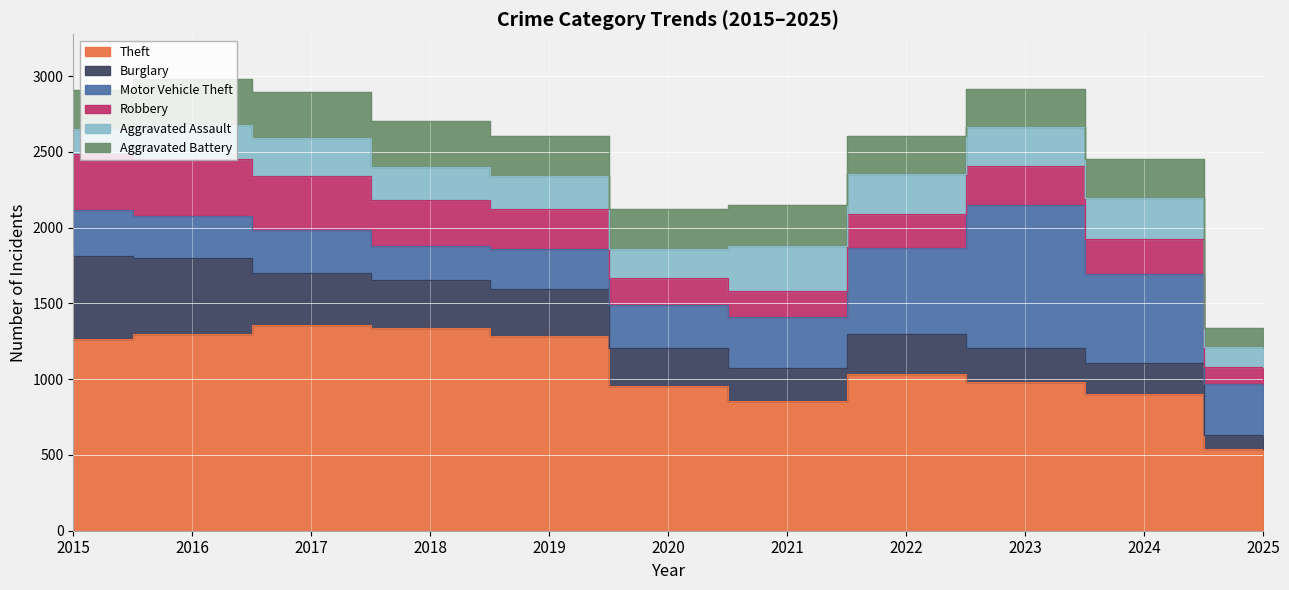

Is it true that Theft equals 1816 at 2015?

False